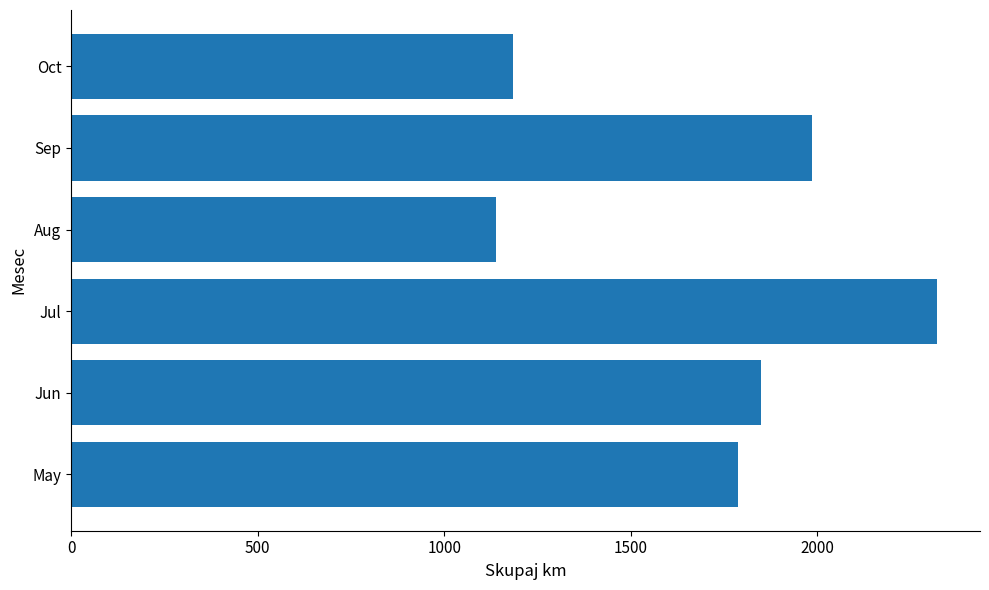

Is it true that the value at Sep is 1986?

True